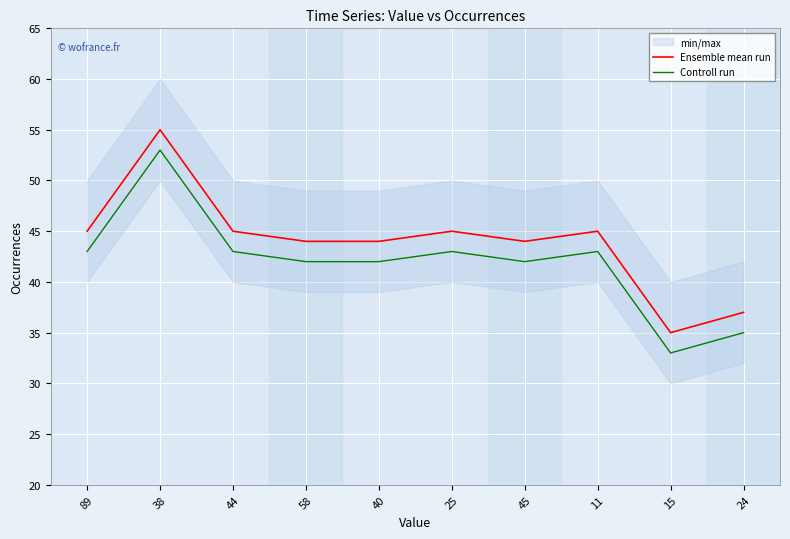

At which category is the sum across all series the highest?

38